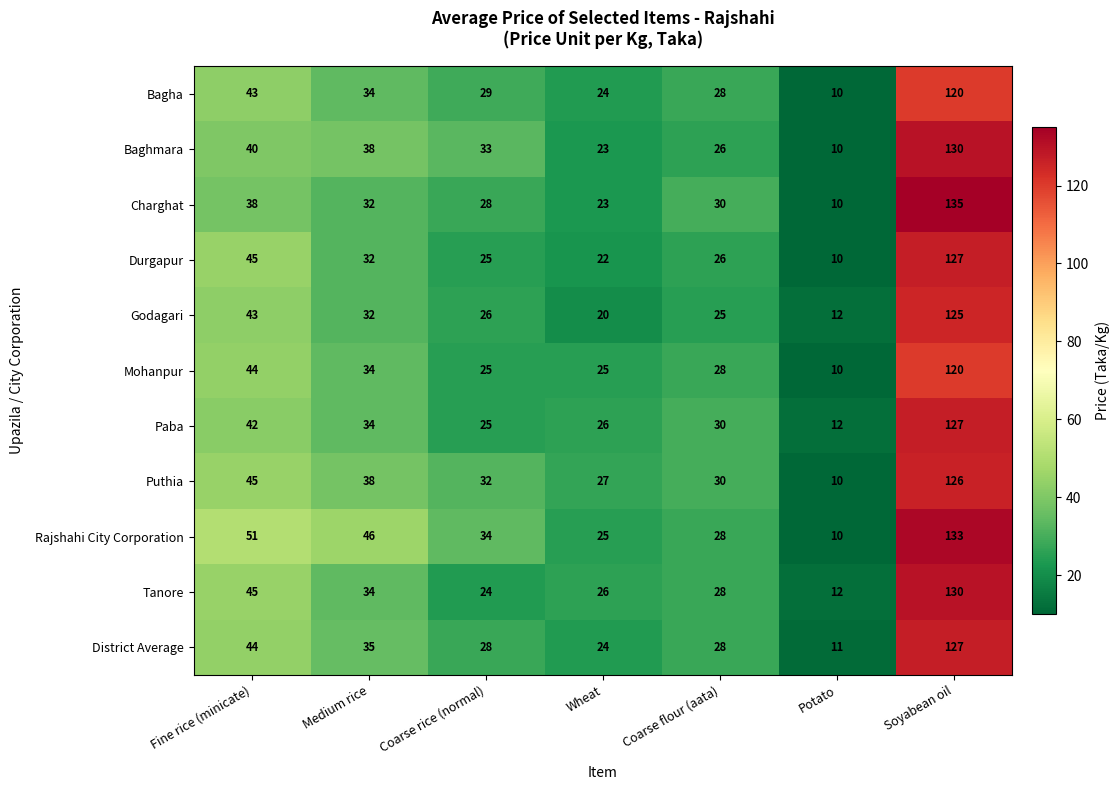

How many distinct data groups are displayed?

11